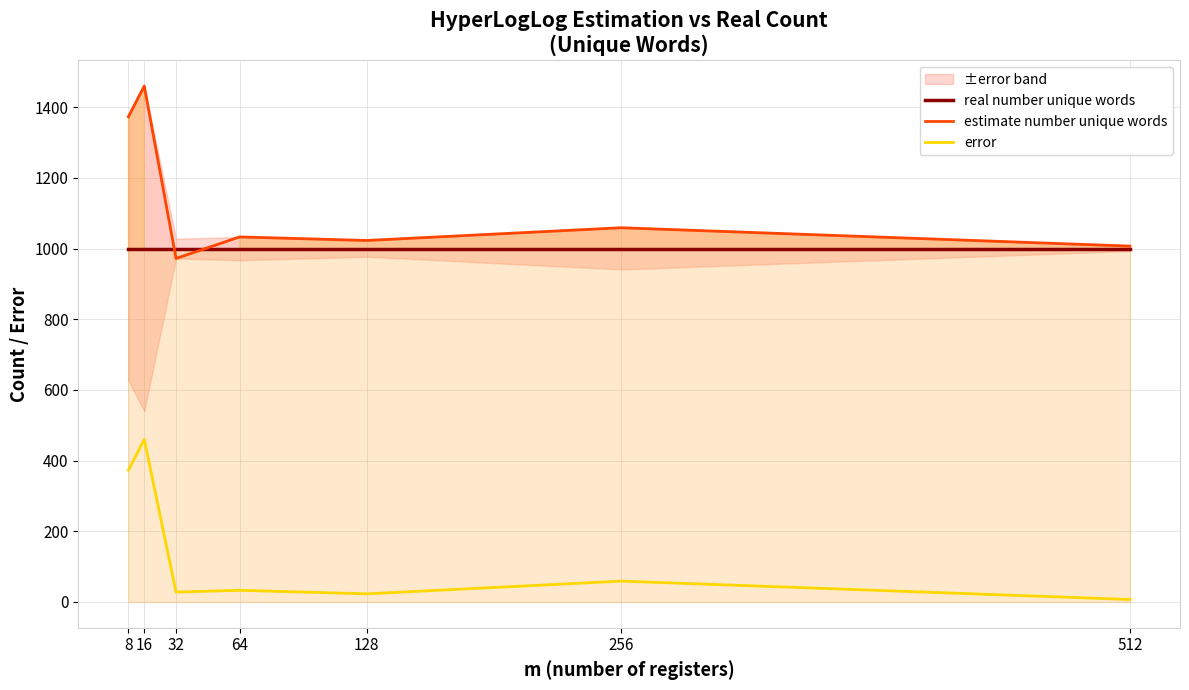

What is the difference between the maximum and minimum values in the error series?

453